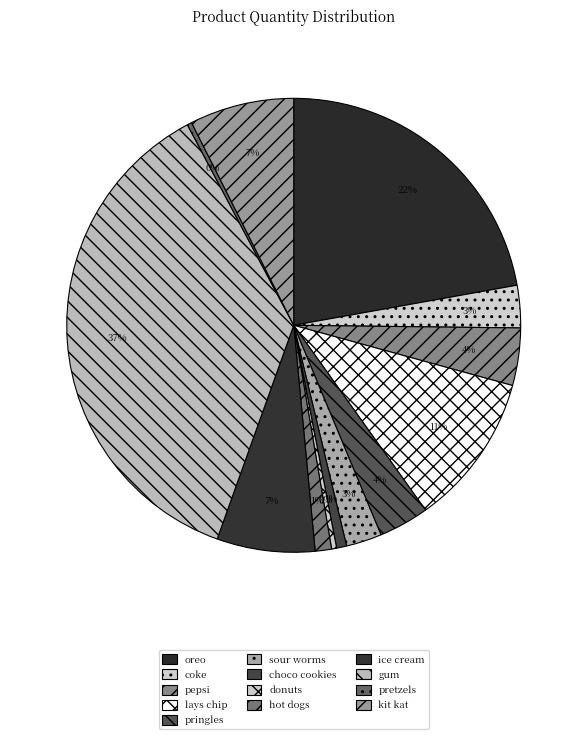

Is coke the majority of the pie?

No